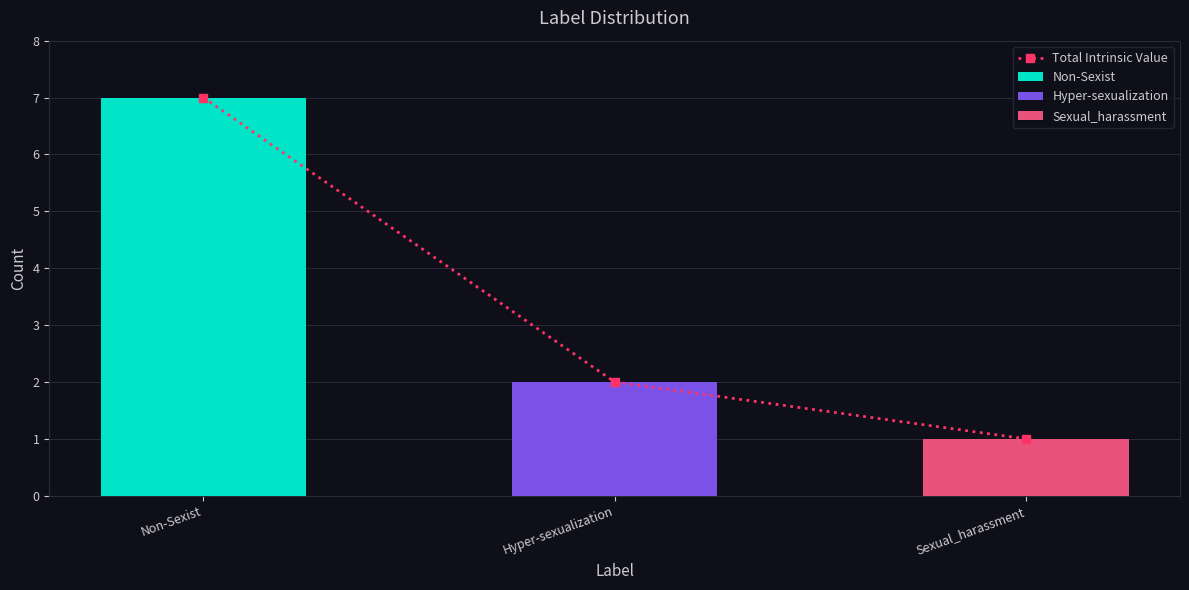

What is the ratio of the value at Sexual_harassment to the value at Hyper-sexualization?

0.5